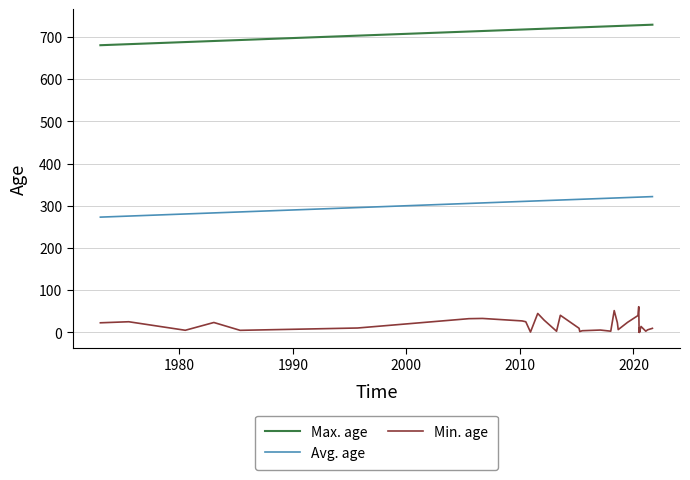

Reading left to right, extract all data points from this chart.

Max. age: 680.4	682.9	687.8	690.4	692.7	703.0	712.8	714.0	717.5	717.8	718.2	718.2	718.9	719.4	720.5	720.9	722.5	722.6	722.8	724.4	725.3	725.6	725.9	726.0	726.8	727.7	727.7	727.8	727.8	727.8	727.8	727.8	727.8	727.8	728.0	728.0	728.4	728.4	728.6	729.0
Avg. age: 273.0	275.5	280.5	283.0	285.4	295.7	305.5	306.7	310.2	310.5	310.9	310.9	311.6	312.1	313.2	313.6	315.2	315.3	315.5	317.1	318.0	318.3	318.6	318.7	319.5	320.4	320.4	320.5	320.5	320.5	320.5	320.5	320.5	320.5	320.7	320.7	321.1	321.1	321.2	321.7
Min. age: 22.7	25.2	5.0	23.4	4.8	10.4	32.5	33.0	27.1	25.2	0.7	0.7	44.8	29.1	2.7	40.5	9.7	2.0	3.9	5.5	2.8	51.6	22.9	6.5	23.8	39.9	46.7	60.8	7.3	10.0	5.2	0.0	5.3	0.0	14.0	14.0	2.8	2.8	6.0	9.5